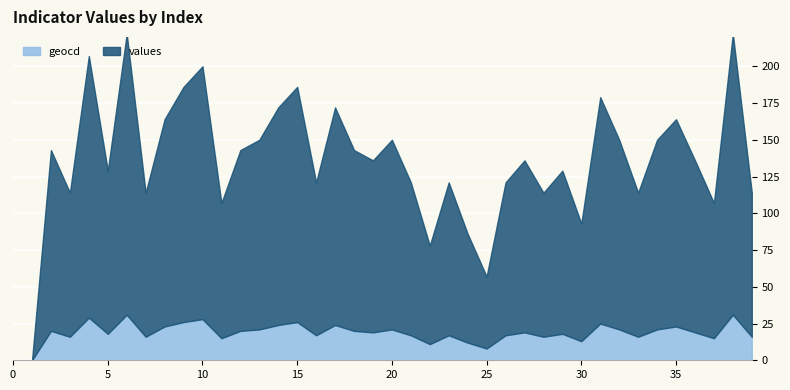

How many values in values are above zero?

38